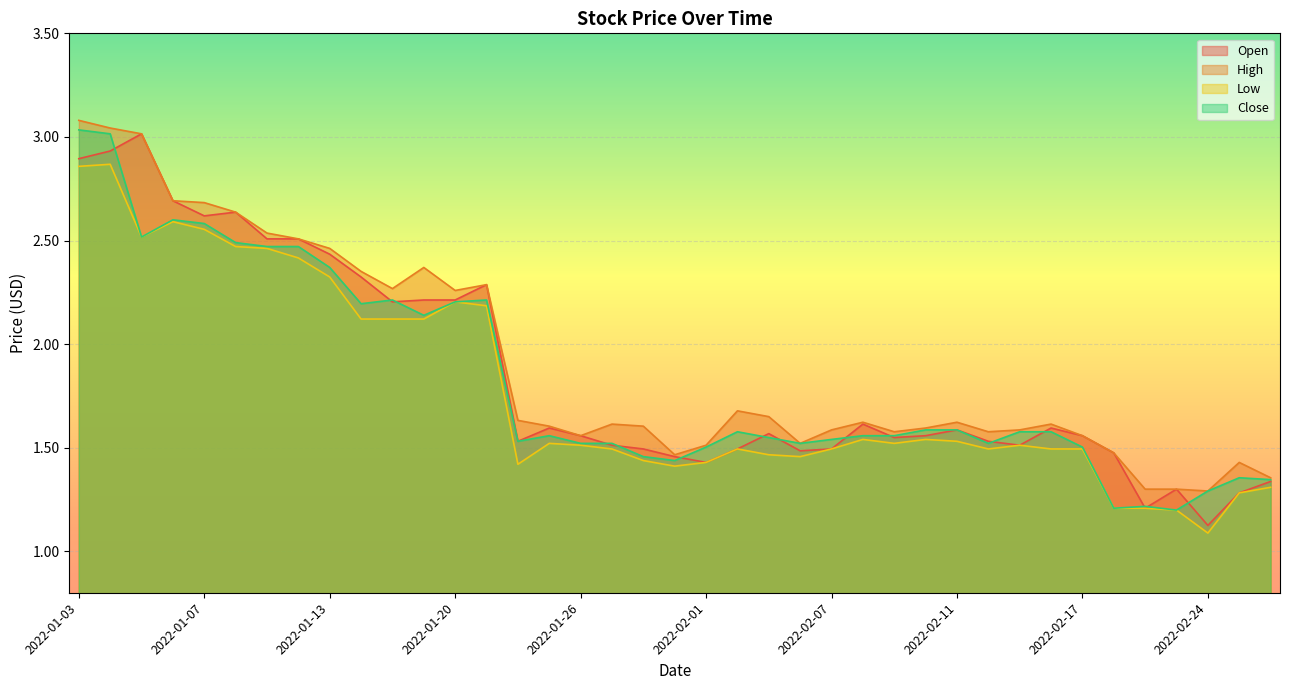

True or false: Low has a value of 1.2 at 2022-02-18.

True